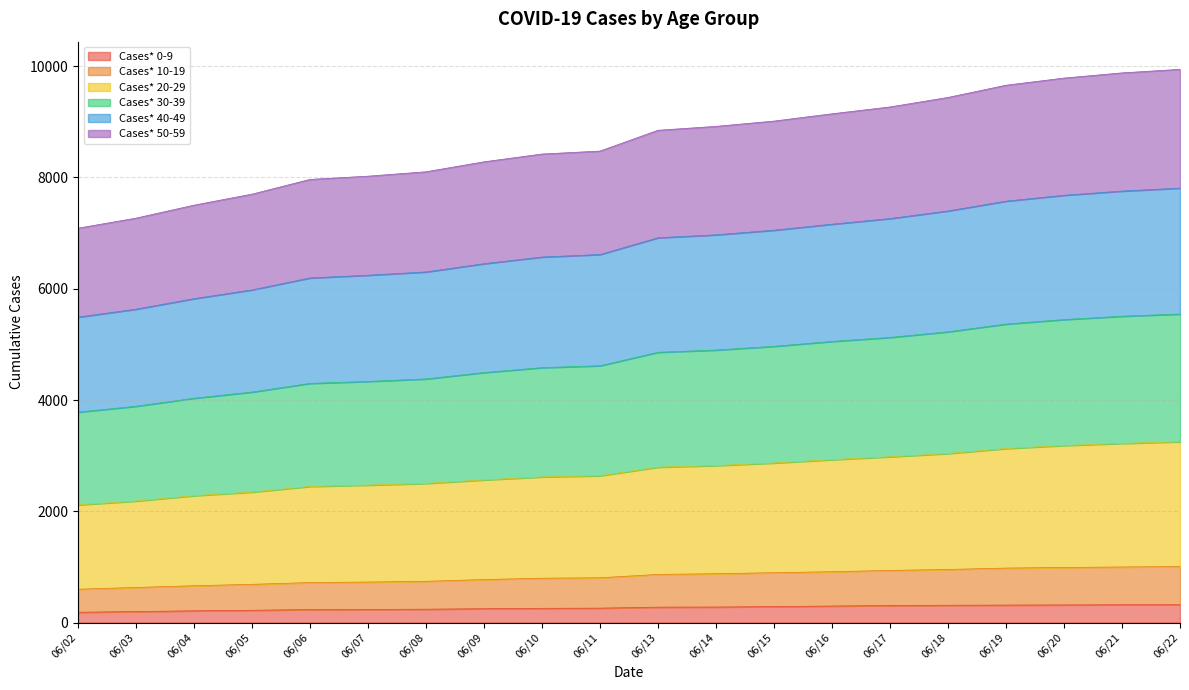

What is the total value across all series at 06/20?

9786